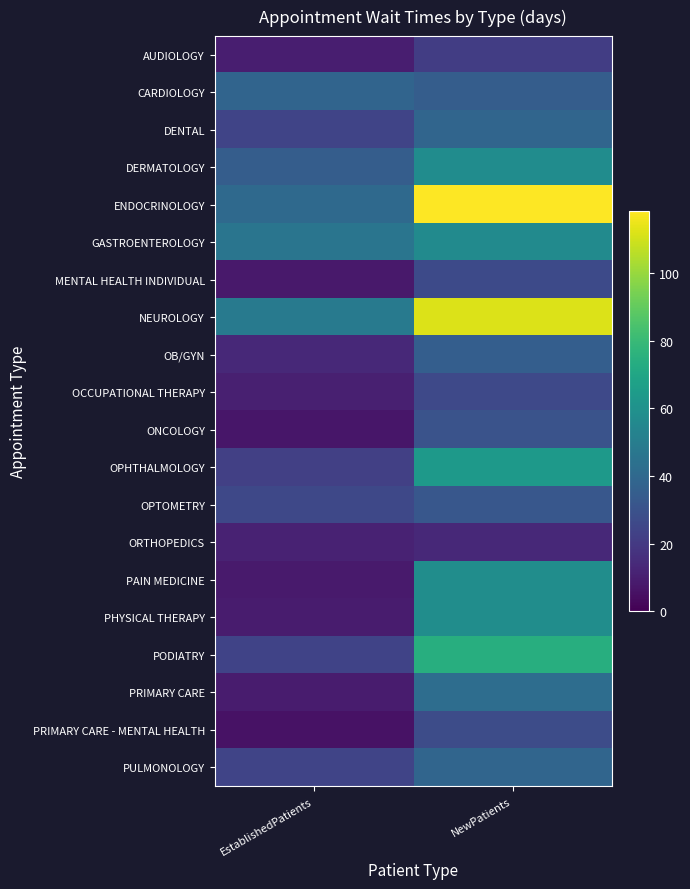

What is the smallest value displayed?

5.8